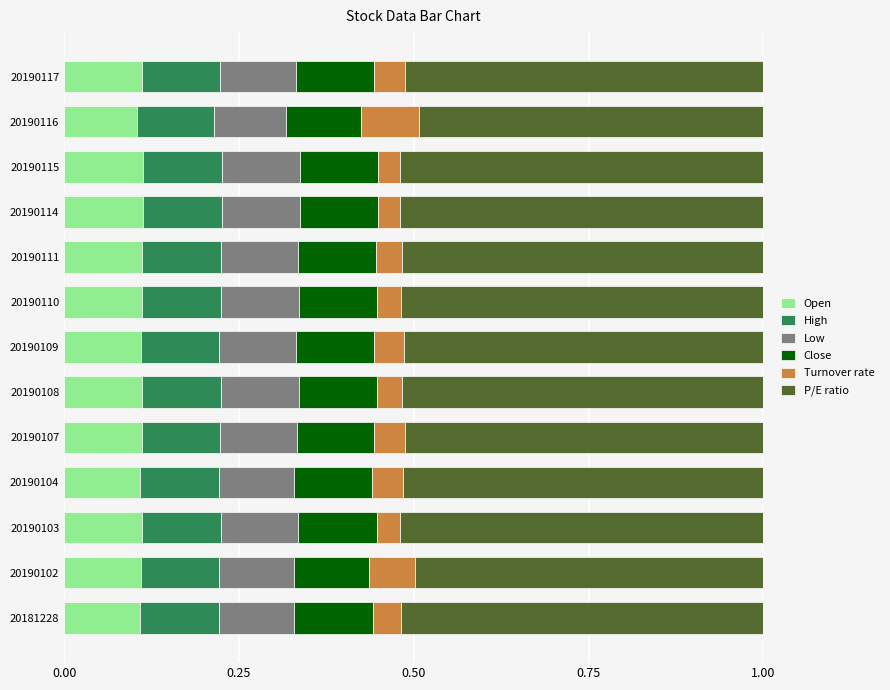

What is the total value across all series at 20190109?

1.0